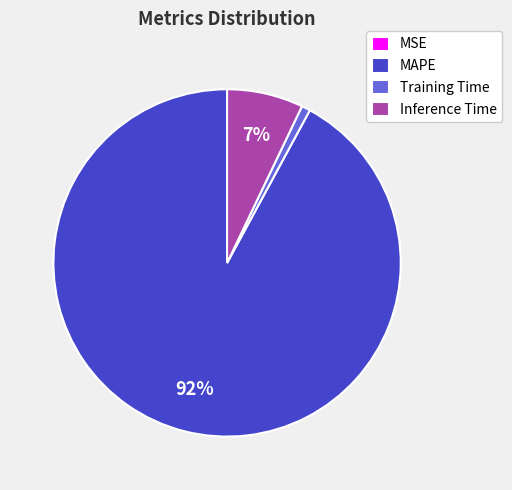

To the nearest percent, what is the combined percentage of Inference Time and MAPE?

99%